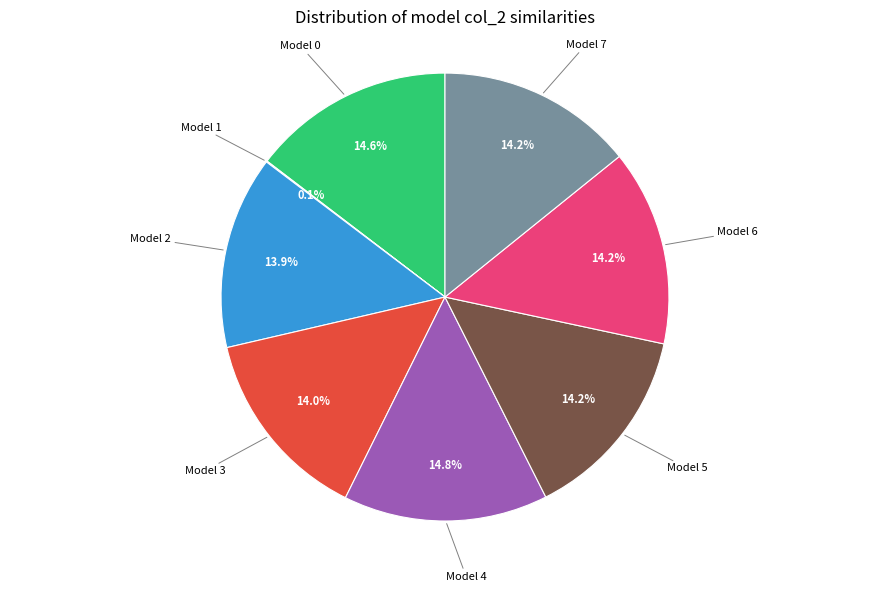

Is there any slice that represents more than half of the pie?

No